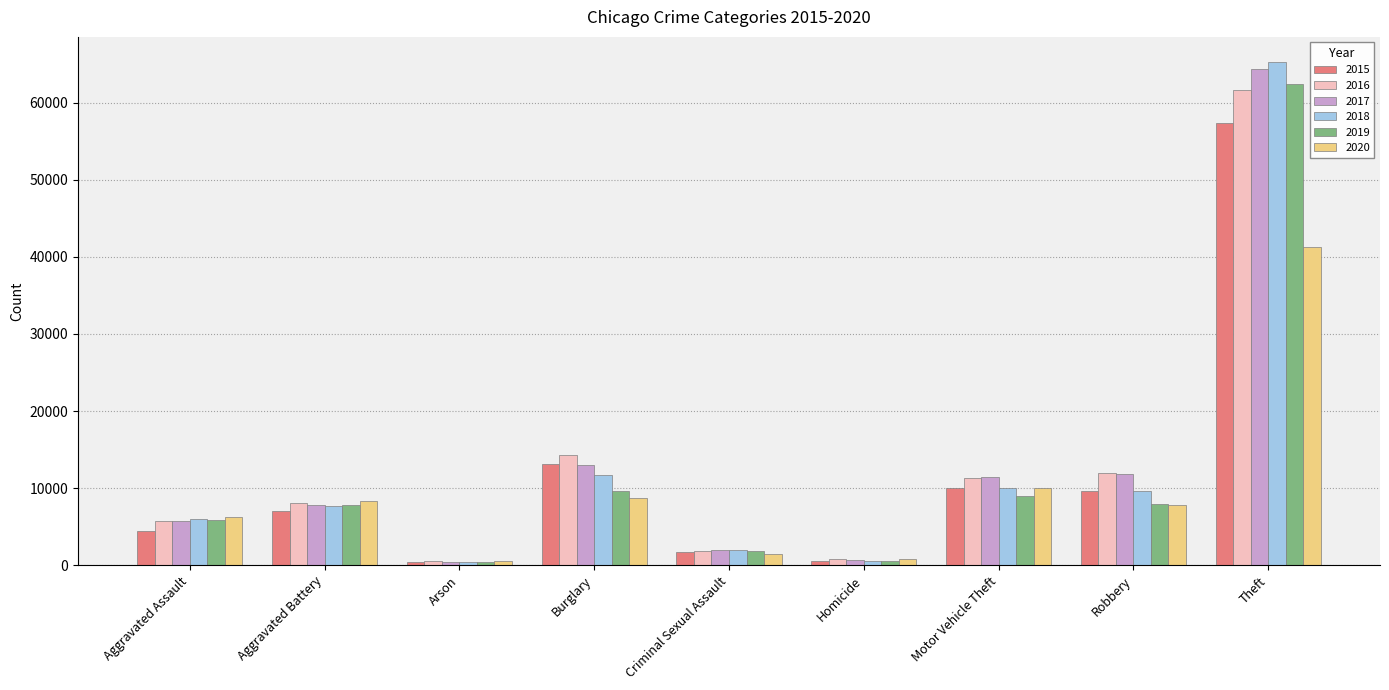

What is the difference between the highest and lowest values at Criminal Sexual Assault?

528